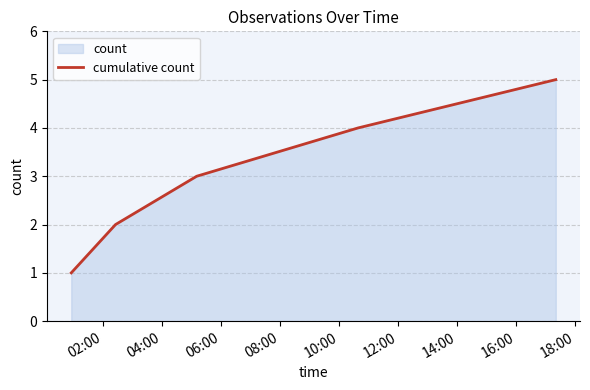

True or false: the data has more than 0 interior local peaks.

False